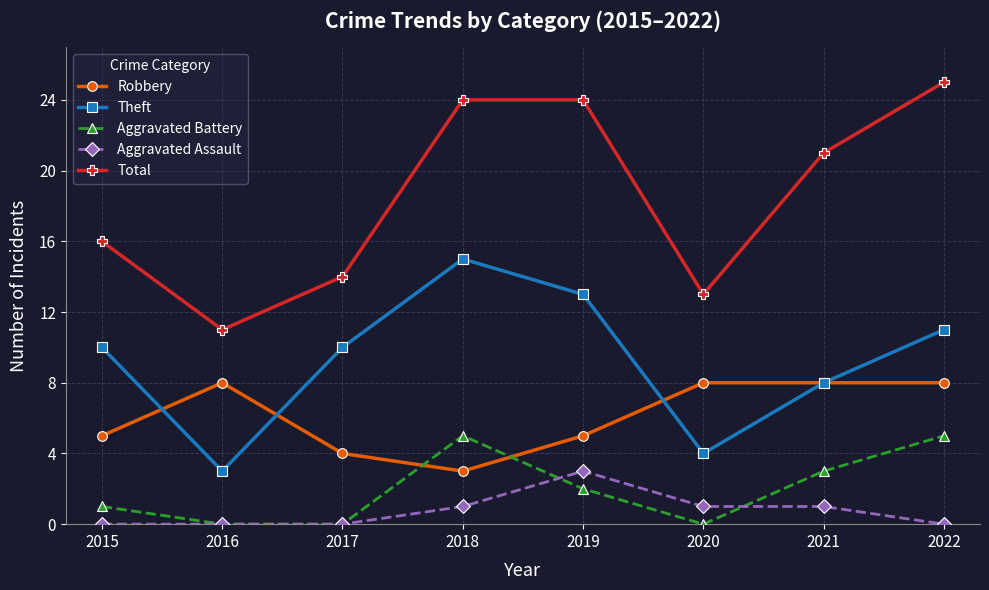

Is it true that Aggravated Assault equals 0 at 2022?

True